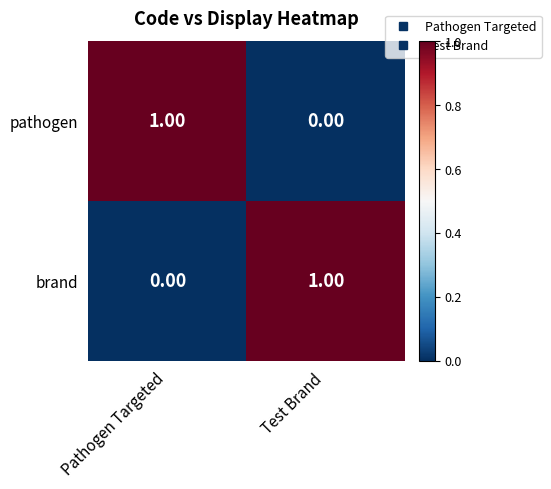

Where is pathogen nearest to the value 0?

Test Brand